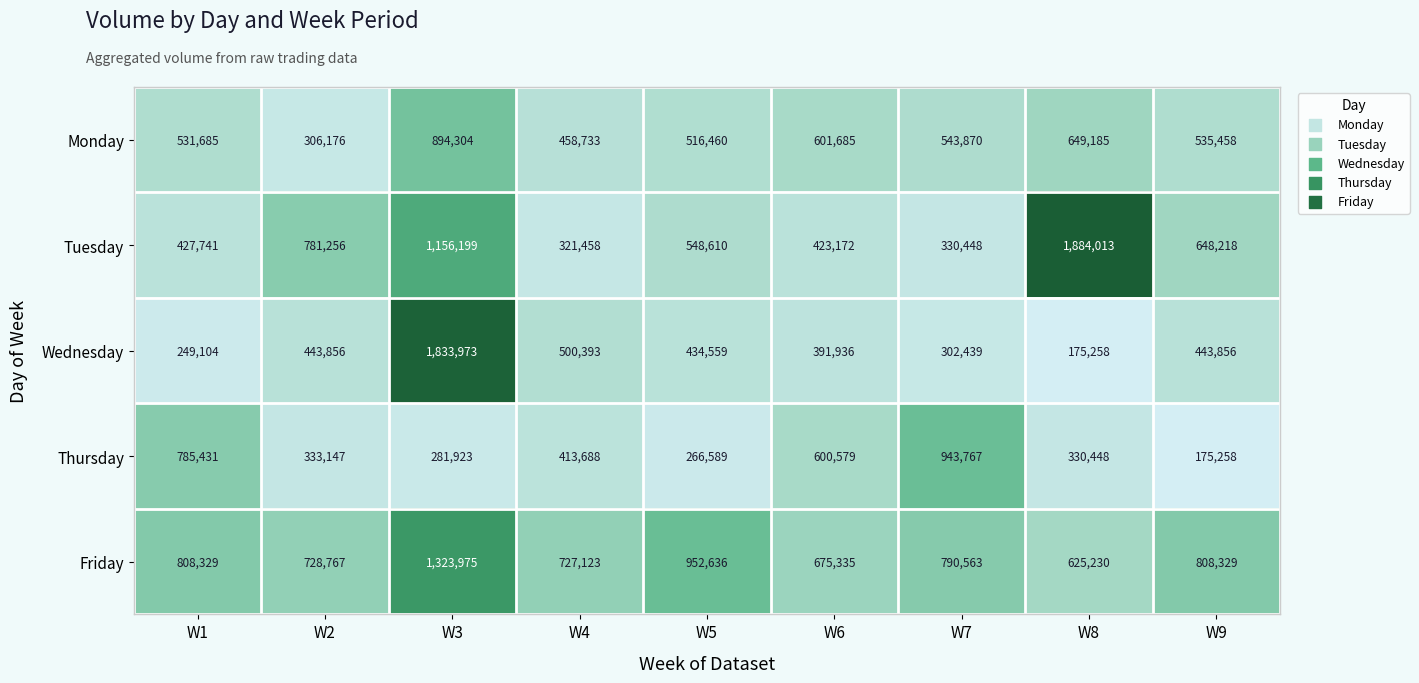

True or false: Wednesday has a value of 305565 at W8.

False